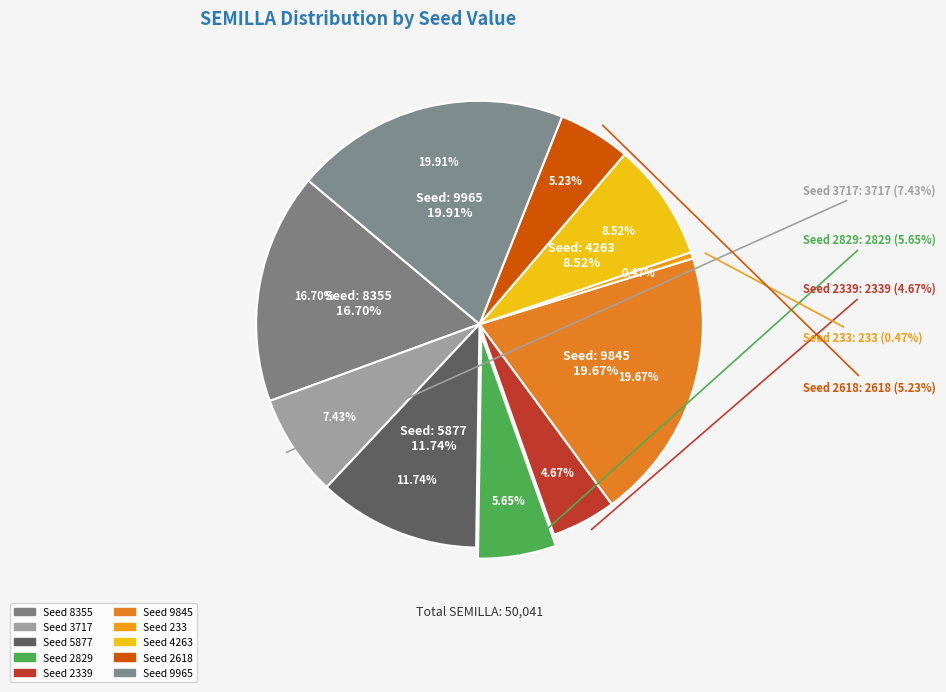

Count the number of slices in the pie.

10